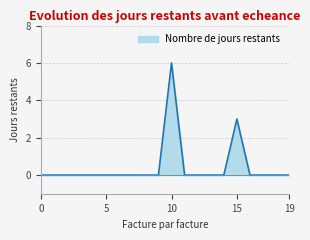

What is the greatest value displayed?

6